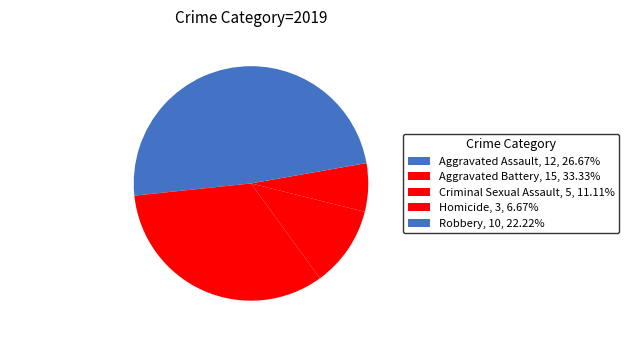

Does any single category account for the majority?

No